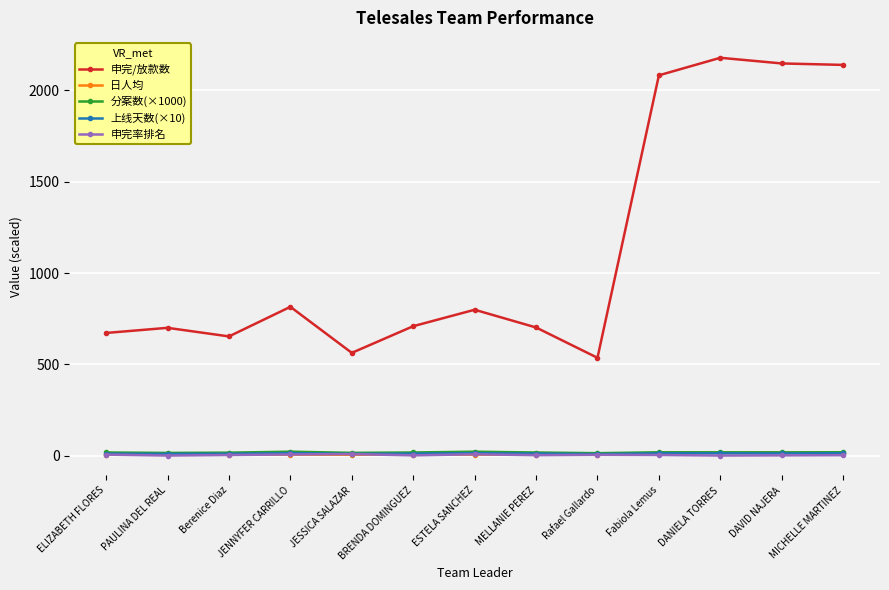

Which series has the largest total across all categories?

申完/放款数